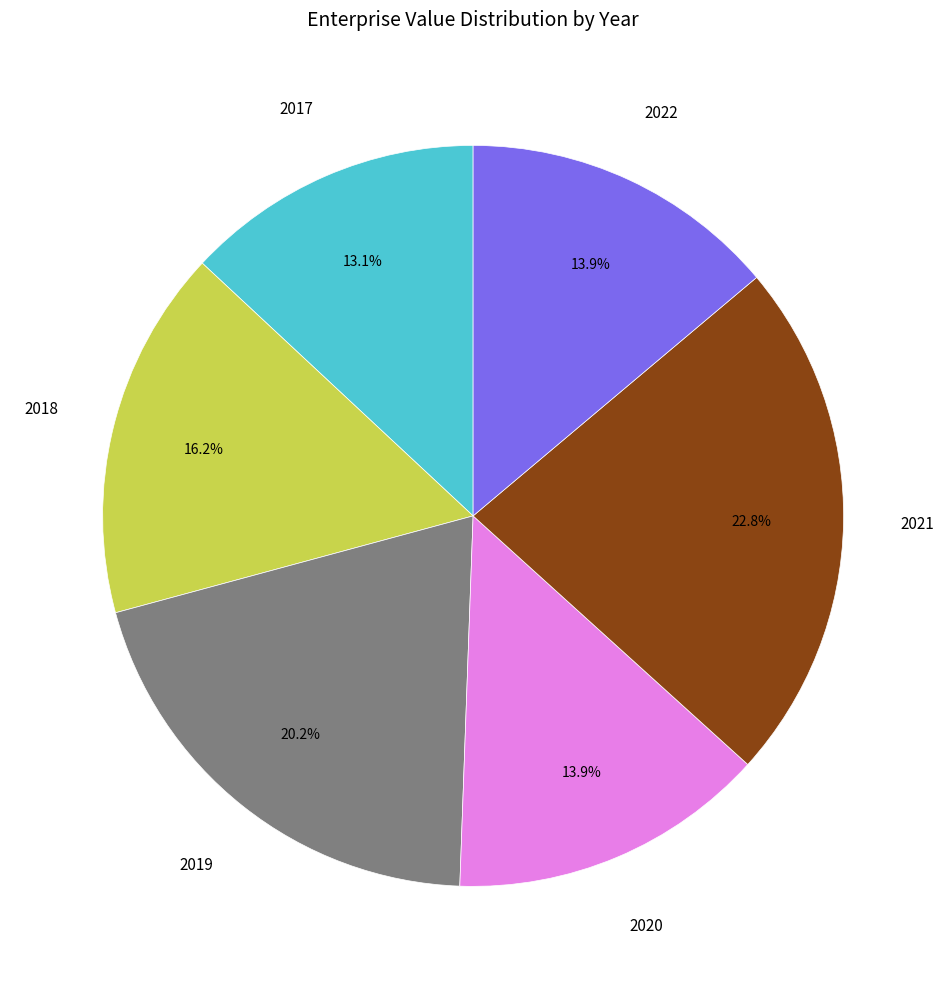

Is there a majority slice in this chart?

No